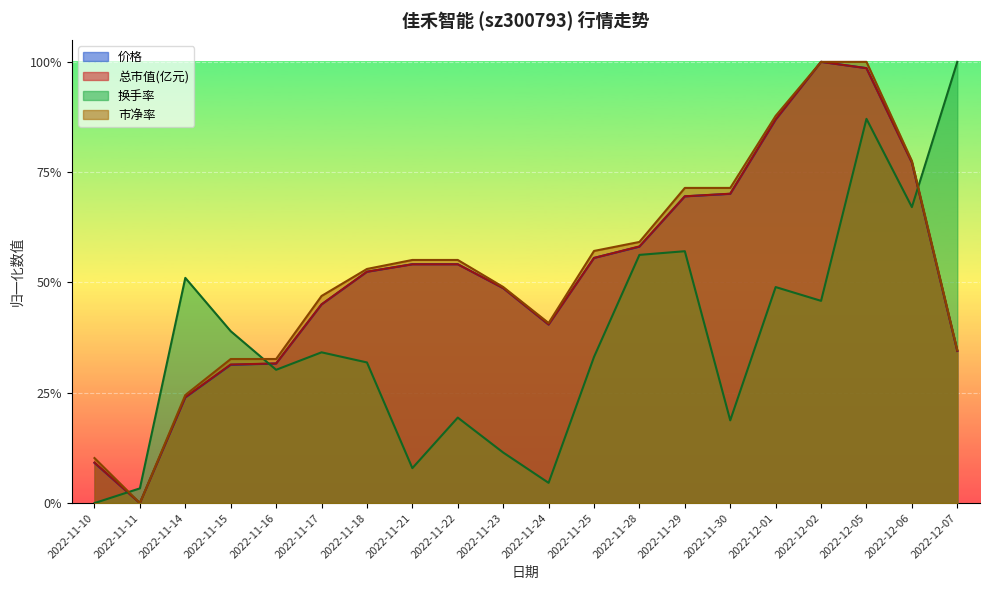

Between 2022-11-22 and 2022-11-29, which is larger?

2022-11-29